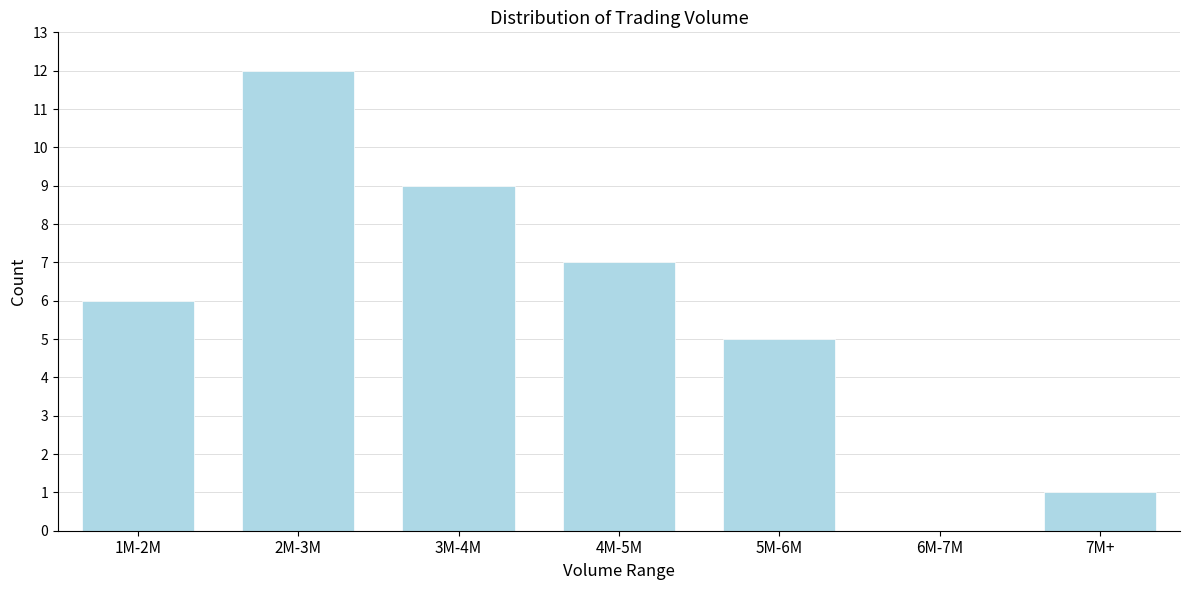

Reading left to right, extract all data points from this chart.

1M-2M=6	2M-3M=12	3M-4M=9	4M-5M=7	5M-6M=5	6M-7M=0	7M+=1